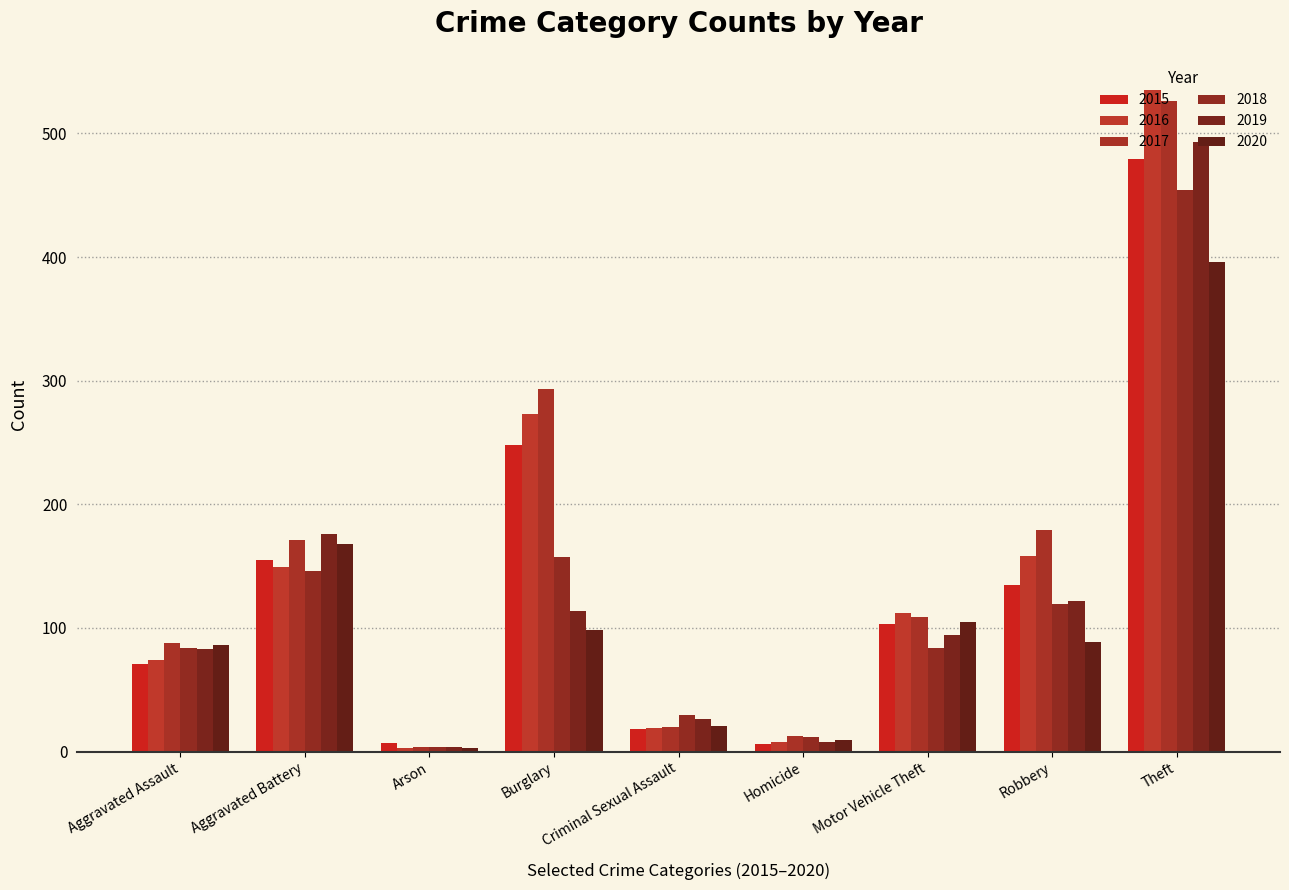

What is the average value of the 2016 series?

148